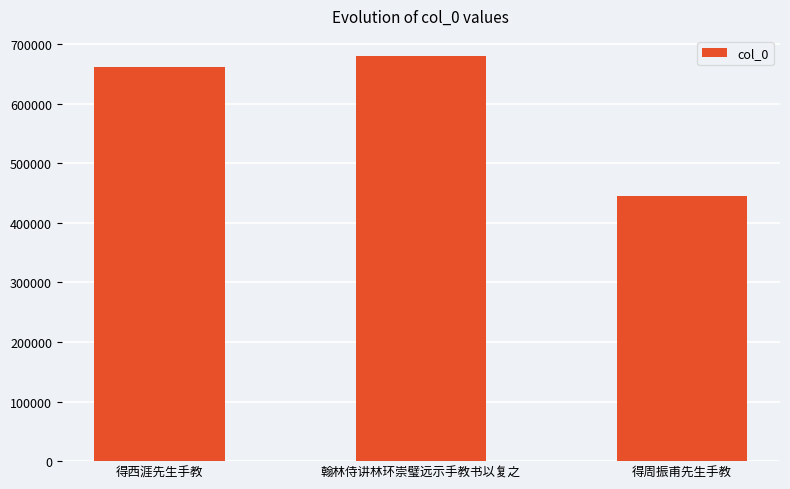

The chart shows a value of 679921 at 翰林侍讲林环崇璧远示手教书以复之. True or false?

True